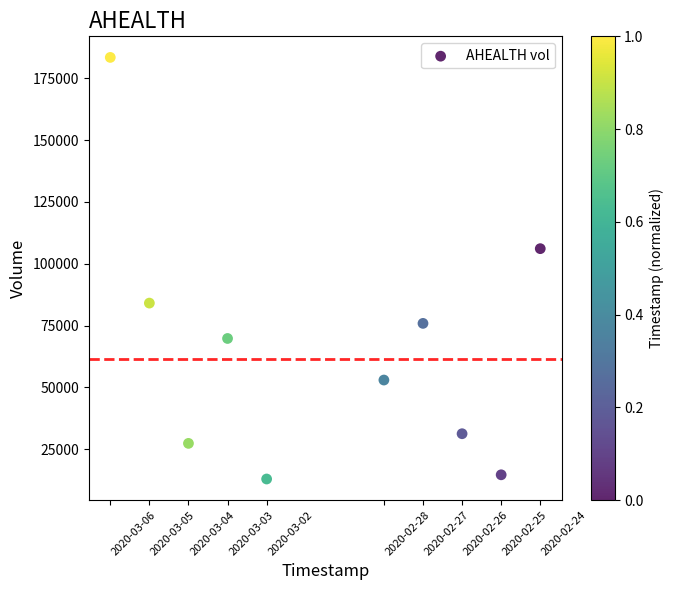

What is the range of Y values (max minus min)?

170400